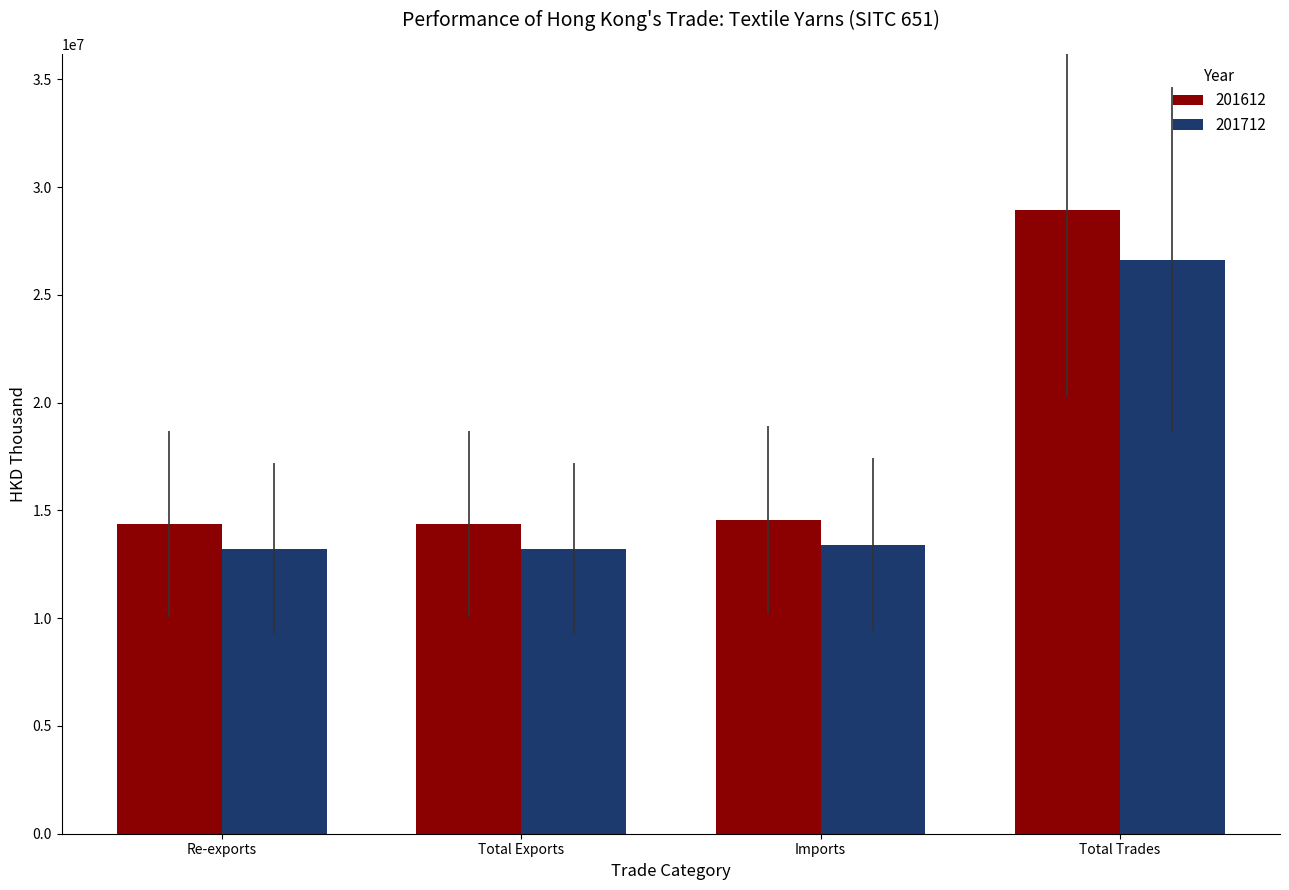

What is the difference between the maximum and second lowest values in the 201612 series?

14557846.2